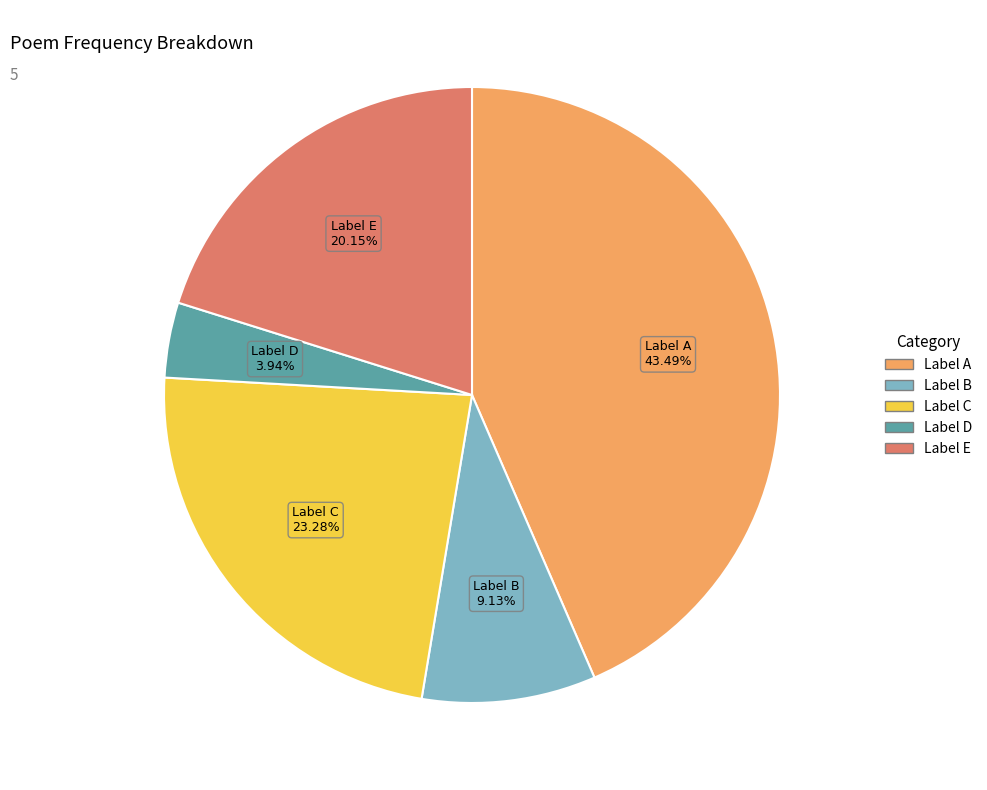

Is there any slice that represents more than half of the pie?

No